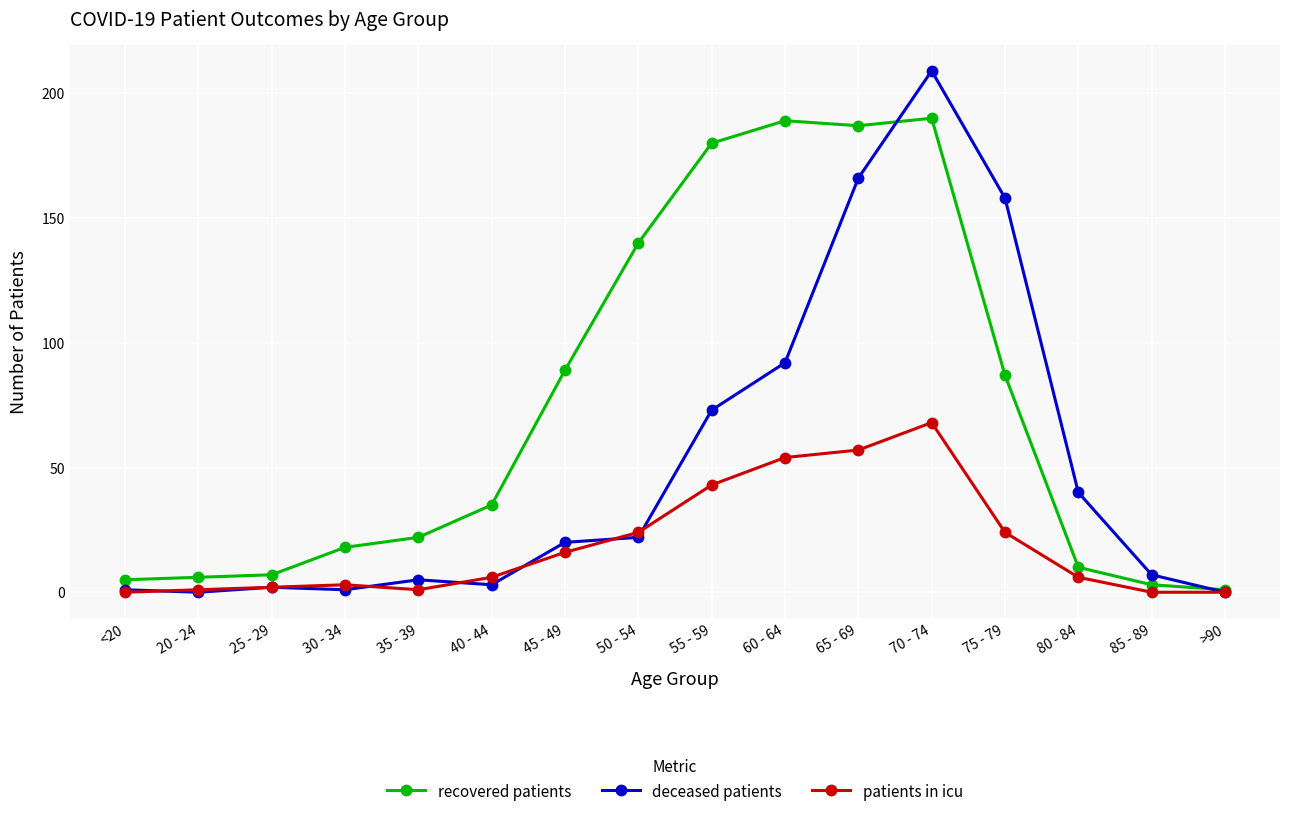

Is this an area chart (filled region under the line)?

No